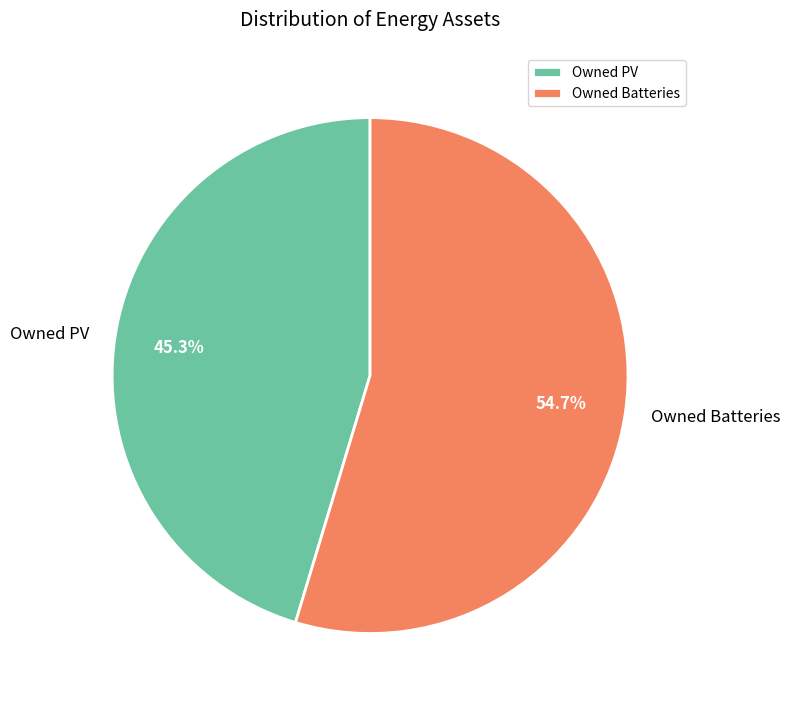

What is the ratio of the value at Owned PV to the value at Owned Batteries?

0.8